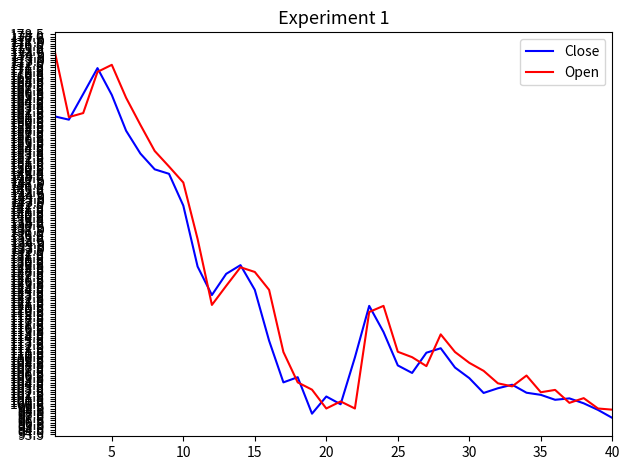

What is the highest value of the Close series?

171.3